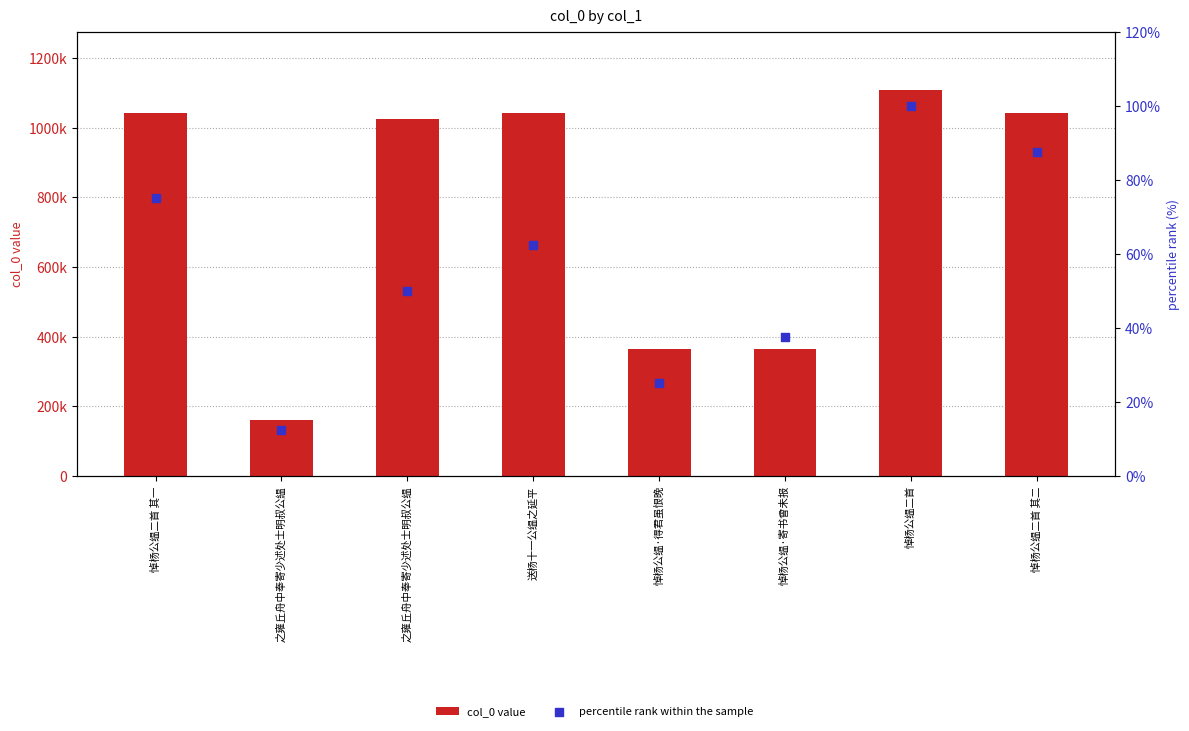

Which series contains the highest Y value?

col_0 value